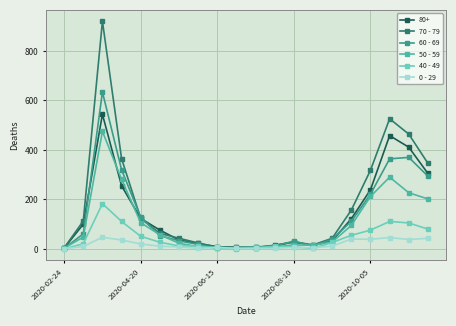

Which series has the widest spread of values?

70 - 79